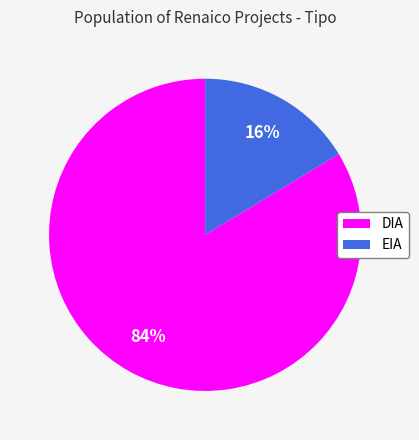

Which has a higher value, EIA or DIA?

DIA